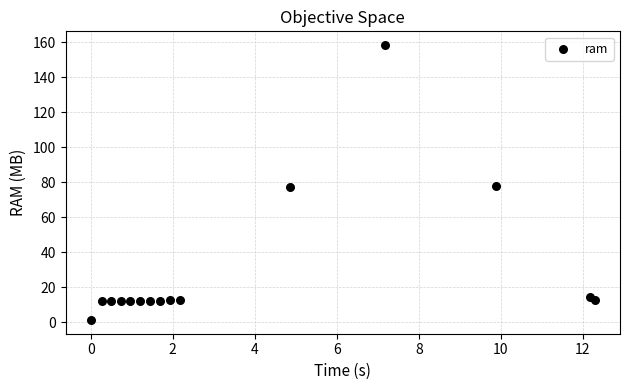

What is the range of X values (max minus min)?

12.3